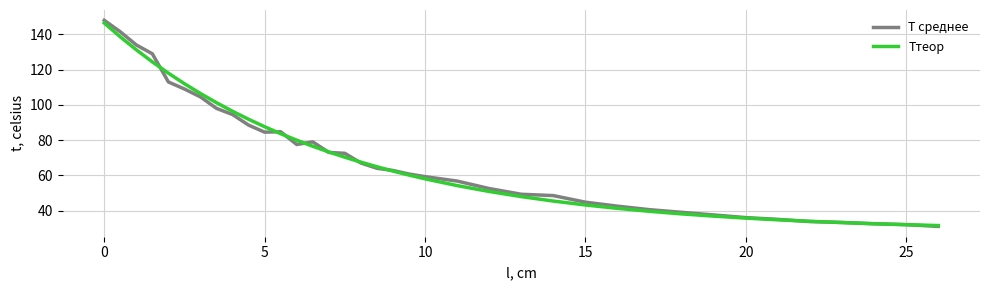

At how many categories does at least one series exceed 81?

12